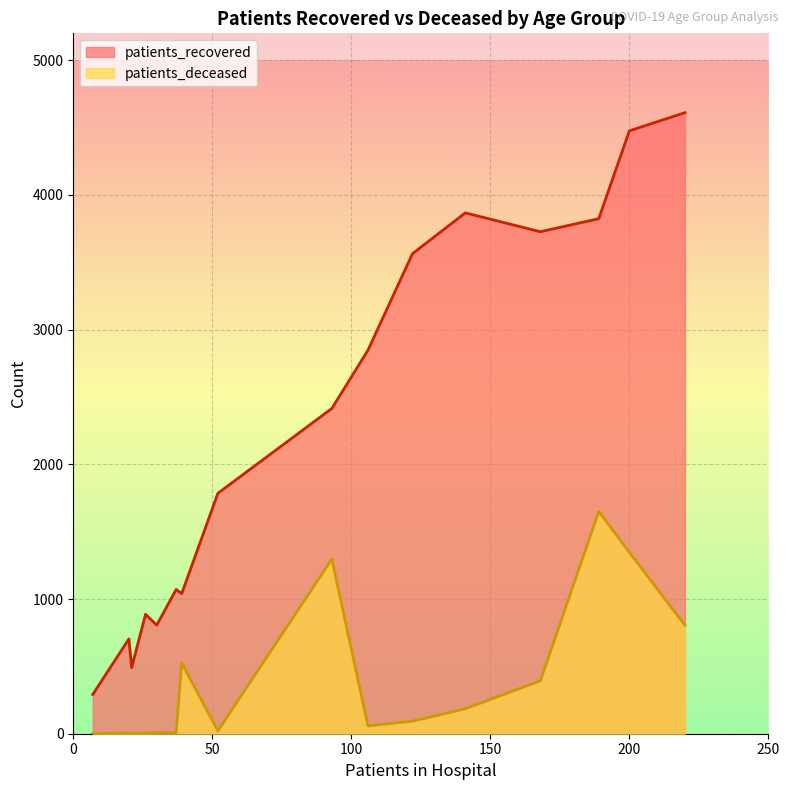

How many lines are shown in the chart?

2